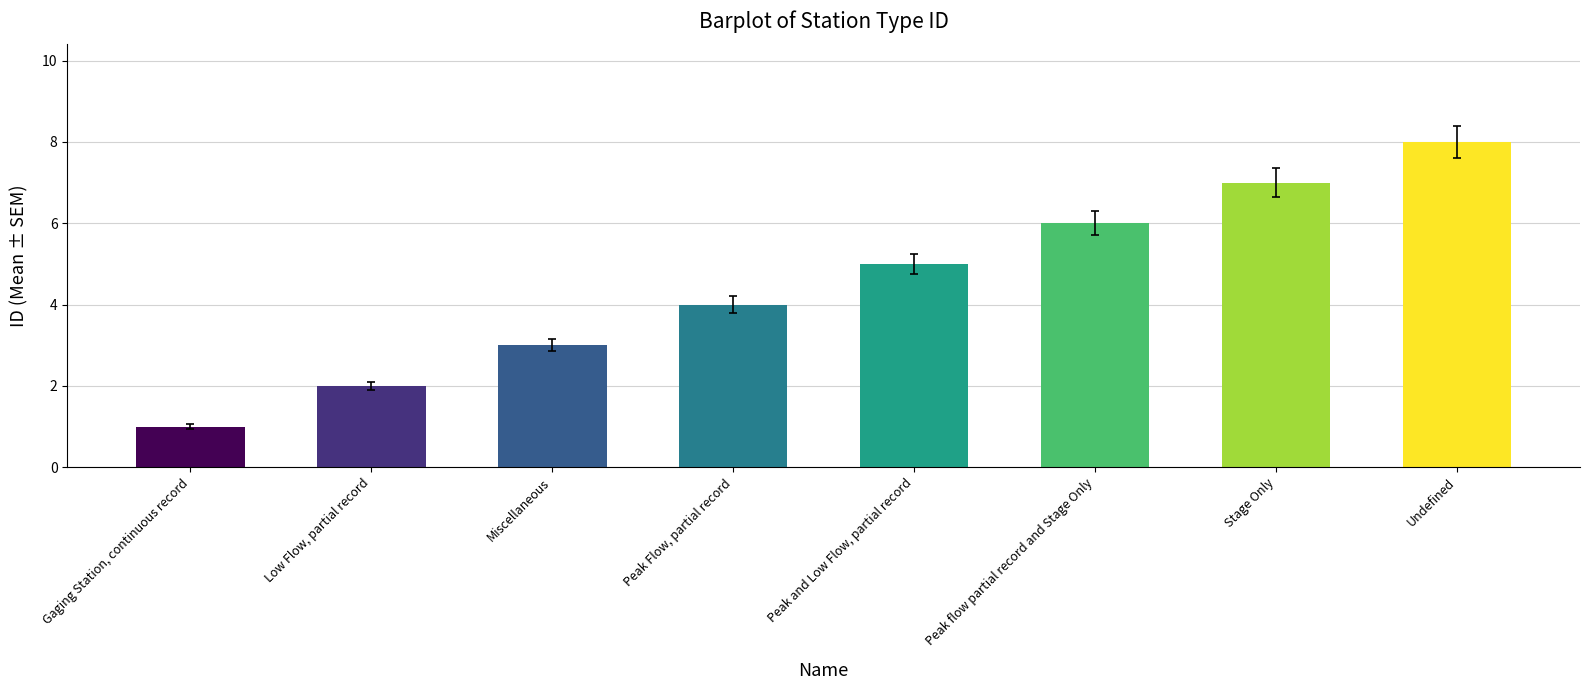

Between Miscellaneous and Peak flow partial record and Stage Only, which is larger?

Peak flow partial record and Stage Only